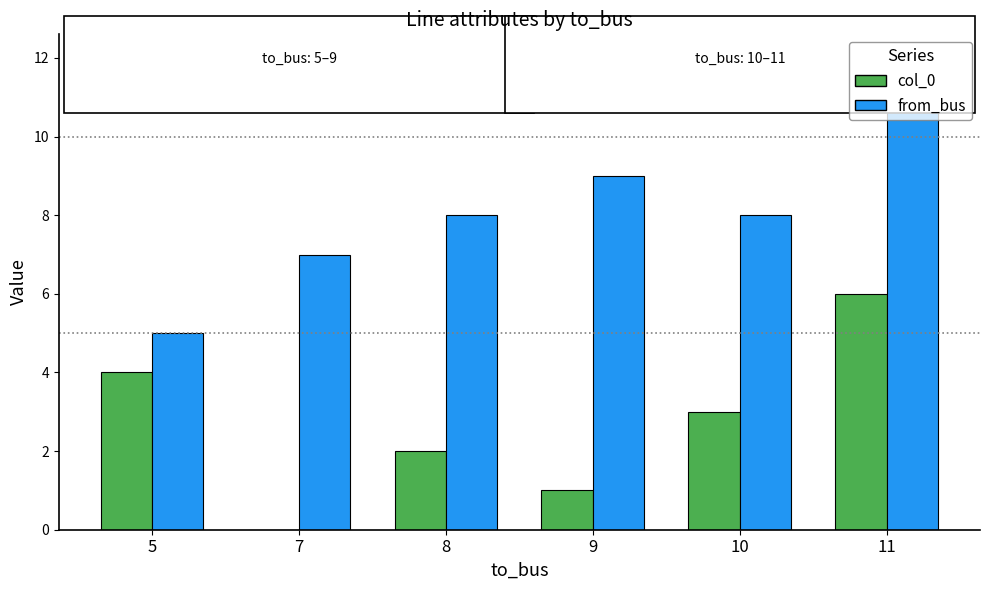

What is the highest value of the from_bus series?

12